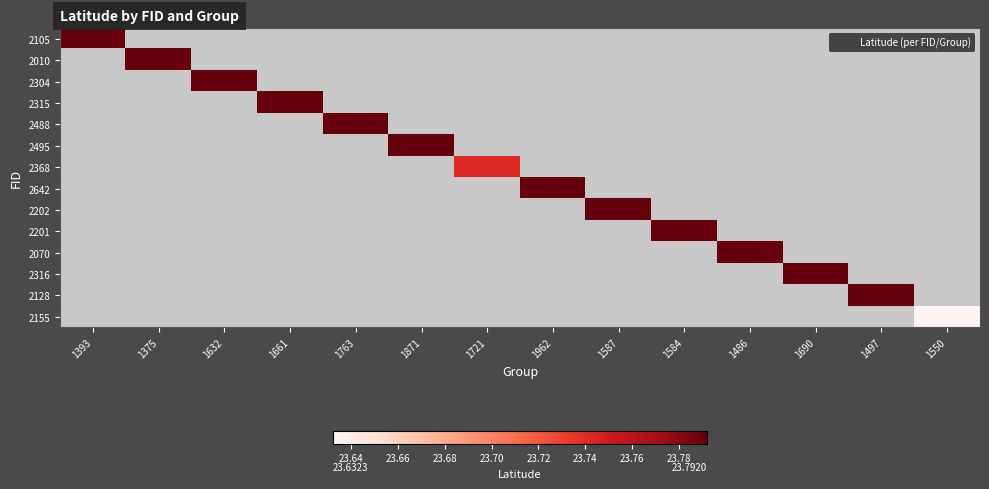

Which label corresponds to the smallest value in the chart?

1550